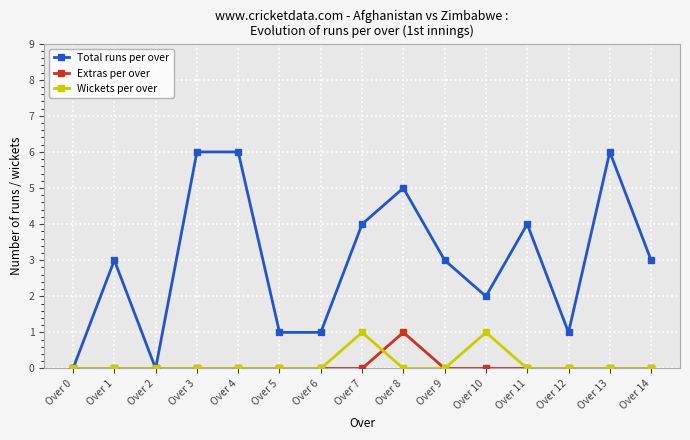

Reading left to right, list all the values displayed in this chart.

Total runs per over: 0	3	0	6	6	1	1	4	5	3	2	4	1	6	3
Extras per over: 0	0	0	0	0	0	0	0	1	0	0	0	0	0	0
Wickets per over: 0	0	0	0	0	0	0	1	0	0	1	0	0	0	0